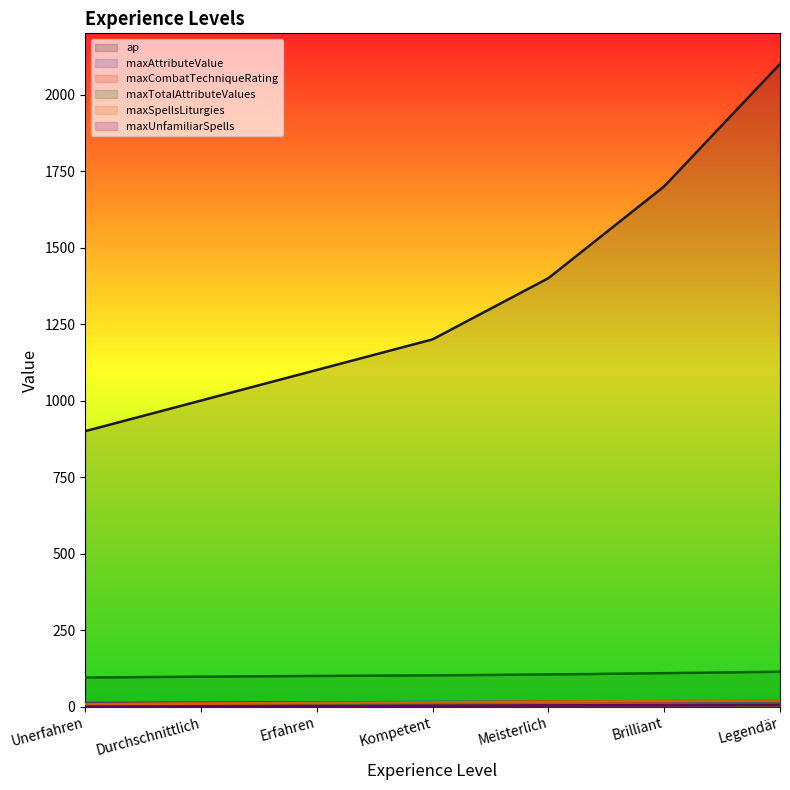

True or false: ap has more than 1 interior local peaks.

False